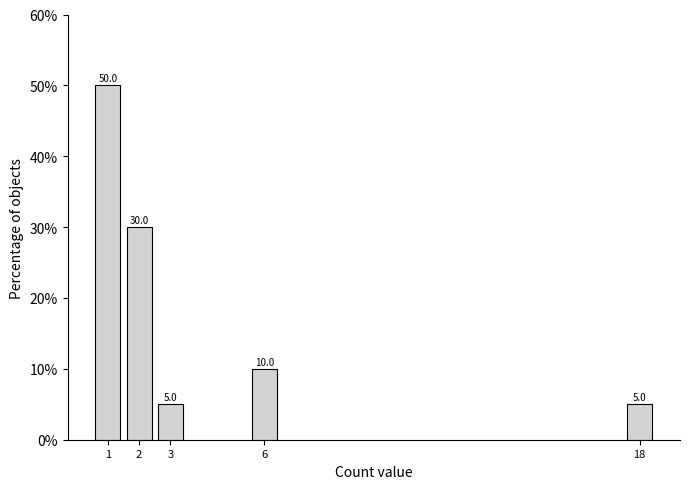

Reading left to right, extract all data points from this chart.

50	30	5	10	5